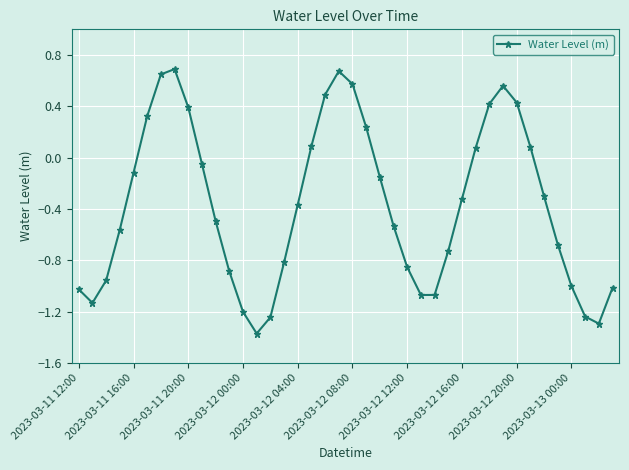

True or false: there are more than 1 points higher than both neighbors.

True